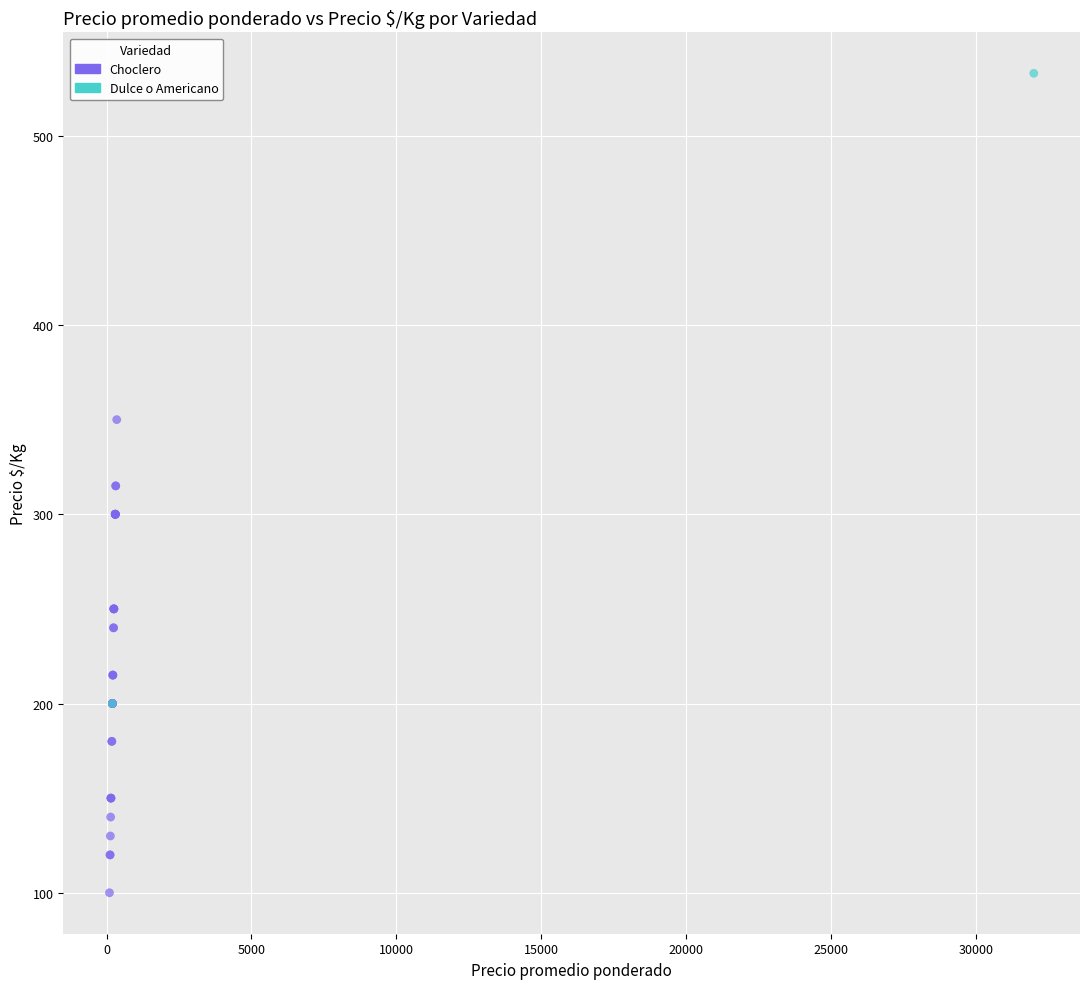

What are all the series names shown in the legend?

Choclero, Dulce o Americano